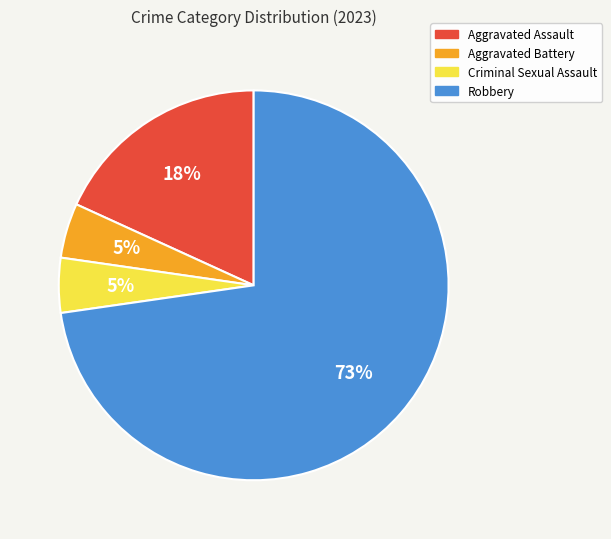

To the nearest percent, what is the average slice percentage?

25%